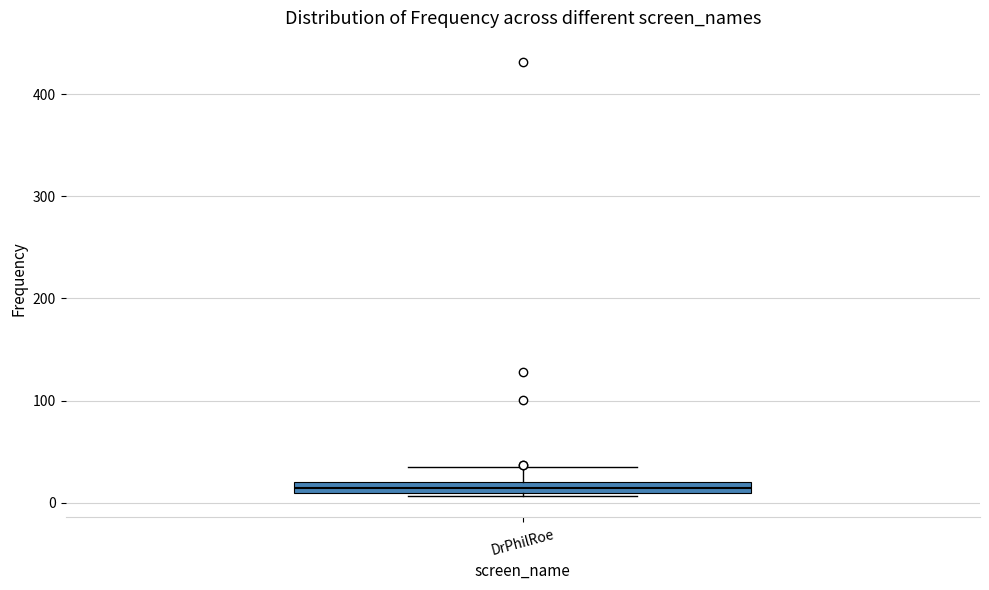

Where does the upper whisker of the box for DrPhilRoe end on the y-axis? The values are not printed on the chart, so give them approximately, as read against the axis.

40